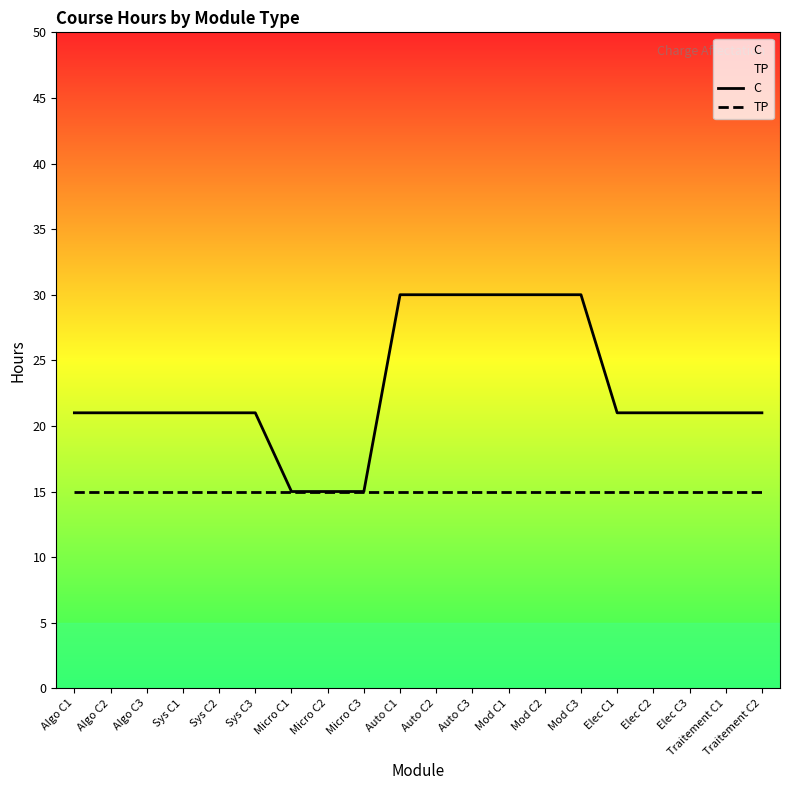

True or false: TP and C intersect in this chart.

False